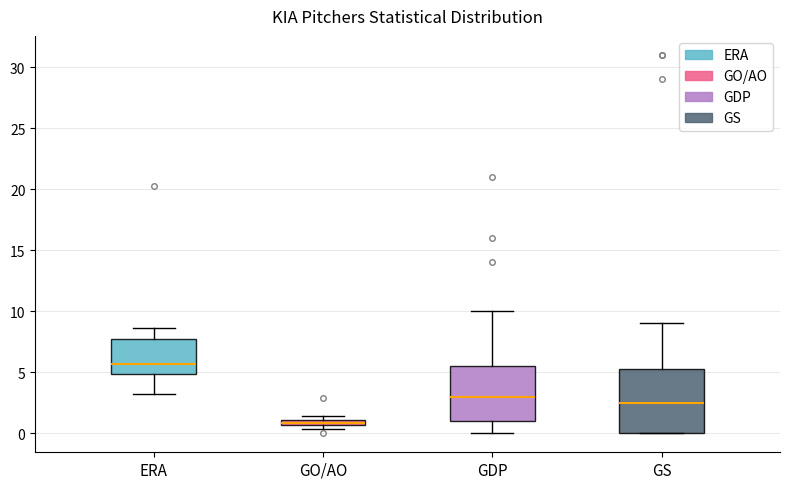

Which box's median line is the lowest?

GO/AO